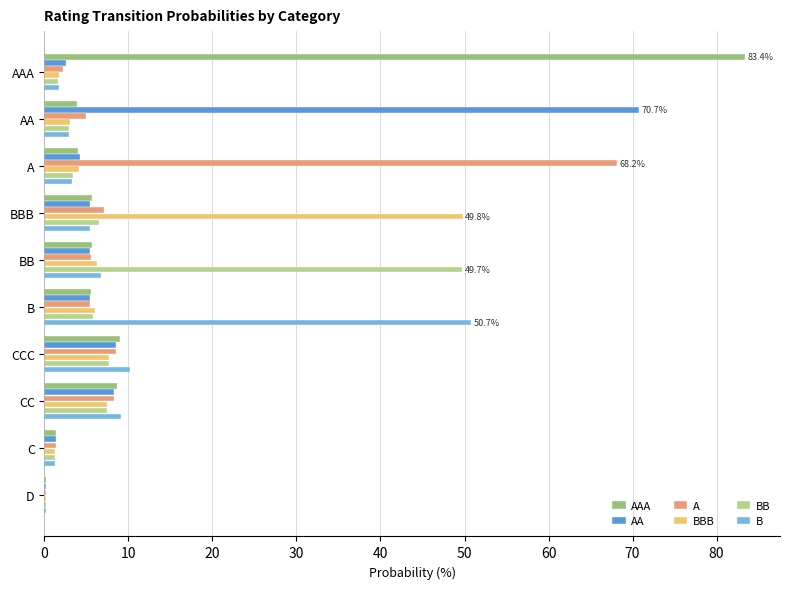

What is the greatest value displayed?

83.4